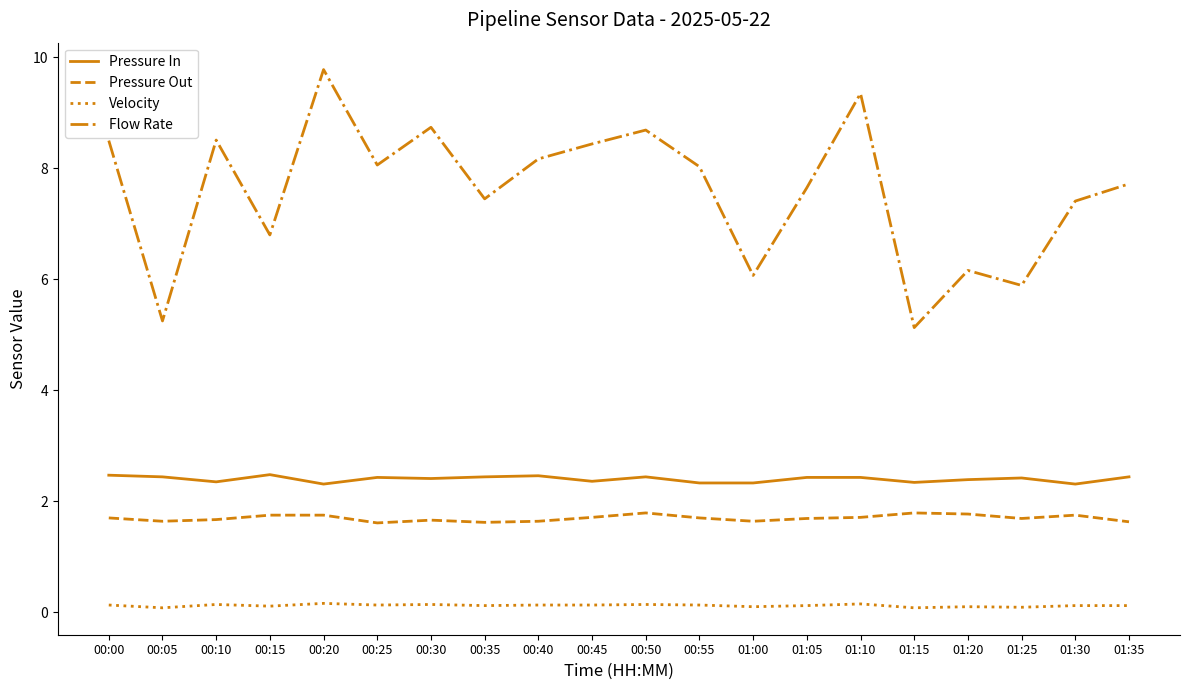

Which label corresponds to the largest value in the chart?

00:20